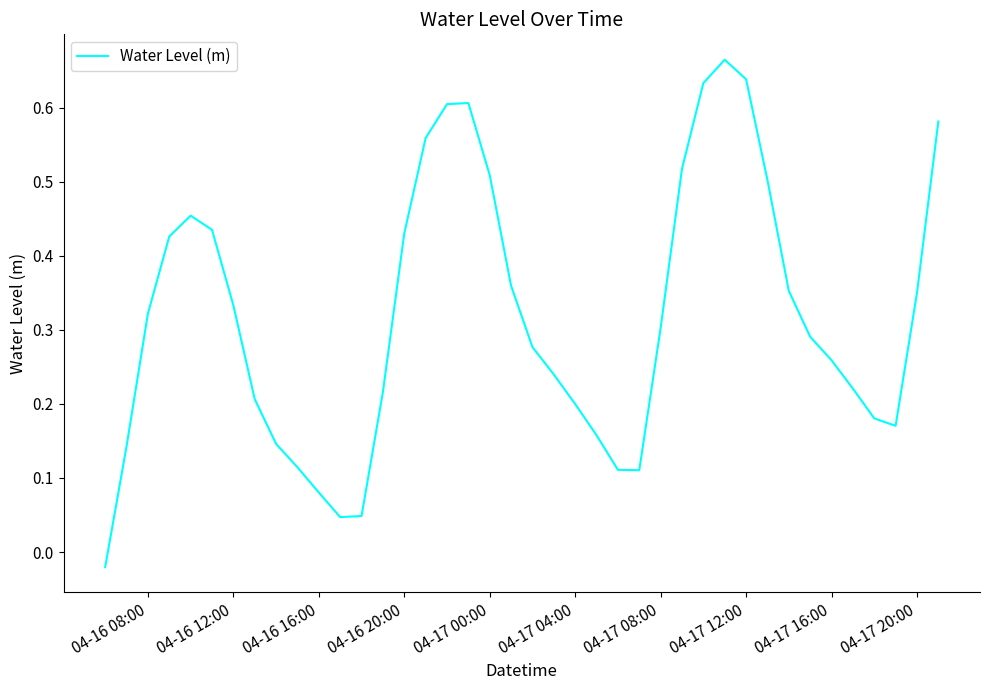

How many distinct data groups are displayed?

1